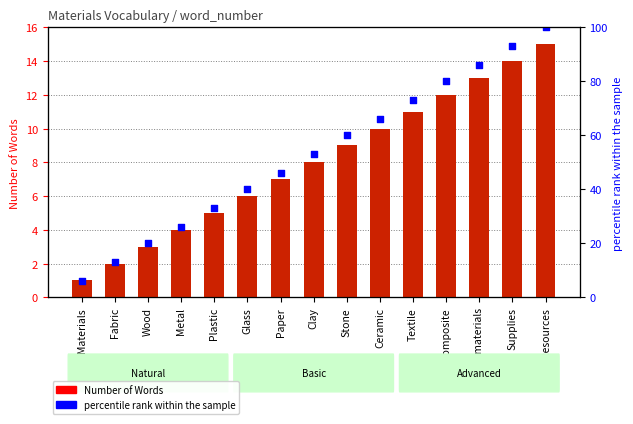

At how many categories does at least one series exceed 80?

3